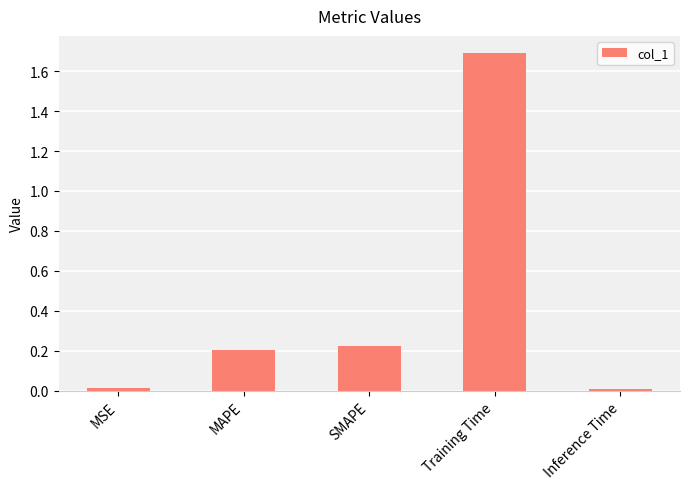

What is the greatest value displayed?

1.7